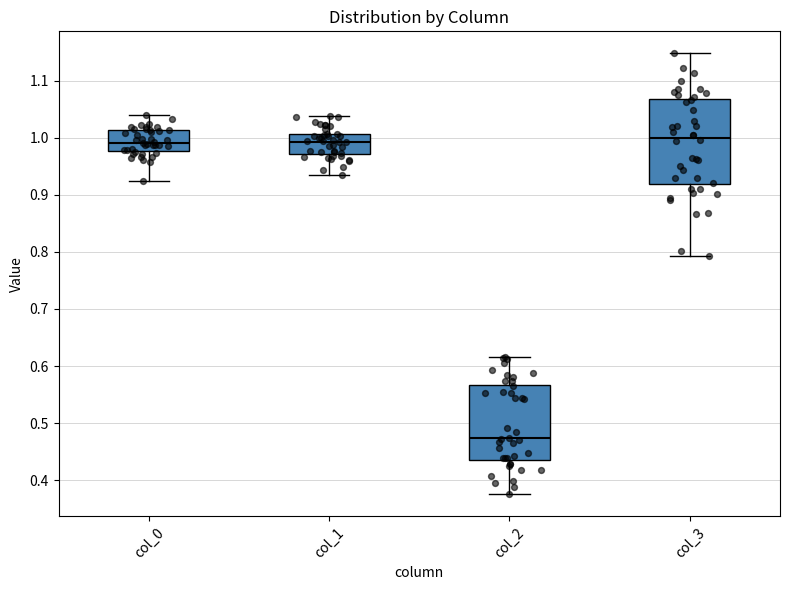

Which box has the lowest median line?

col_2